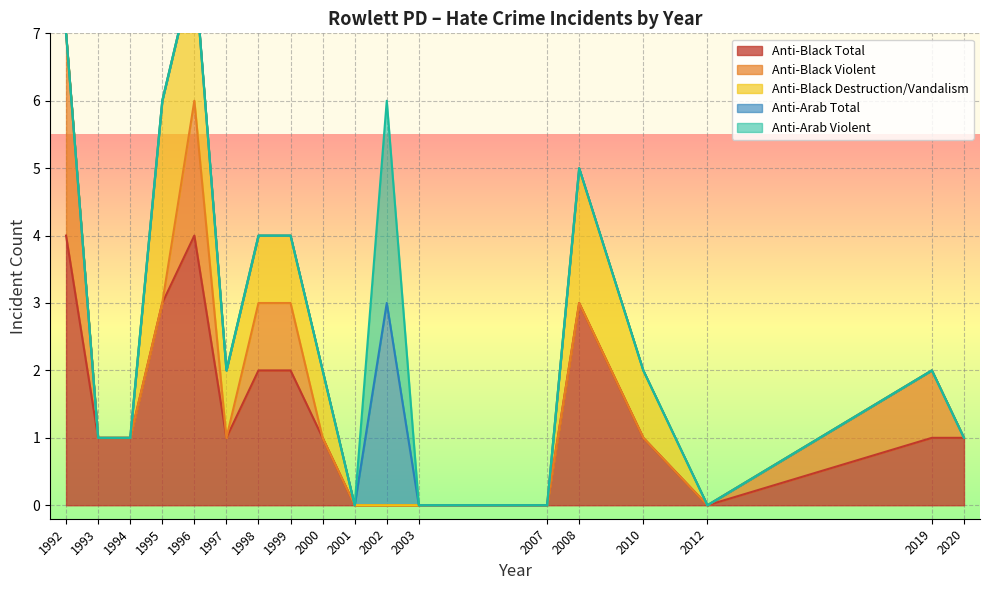

Is it true that Anti-Black Total equals 4 at 1992?

True